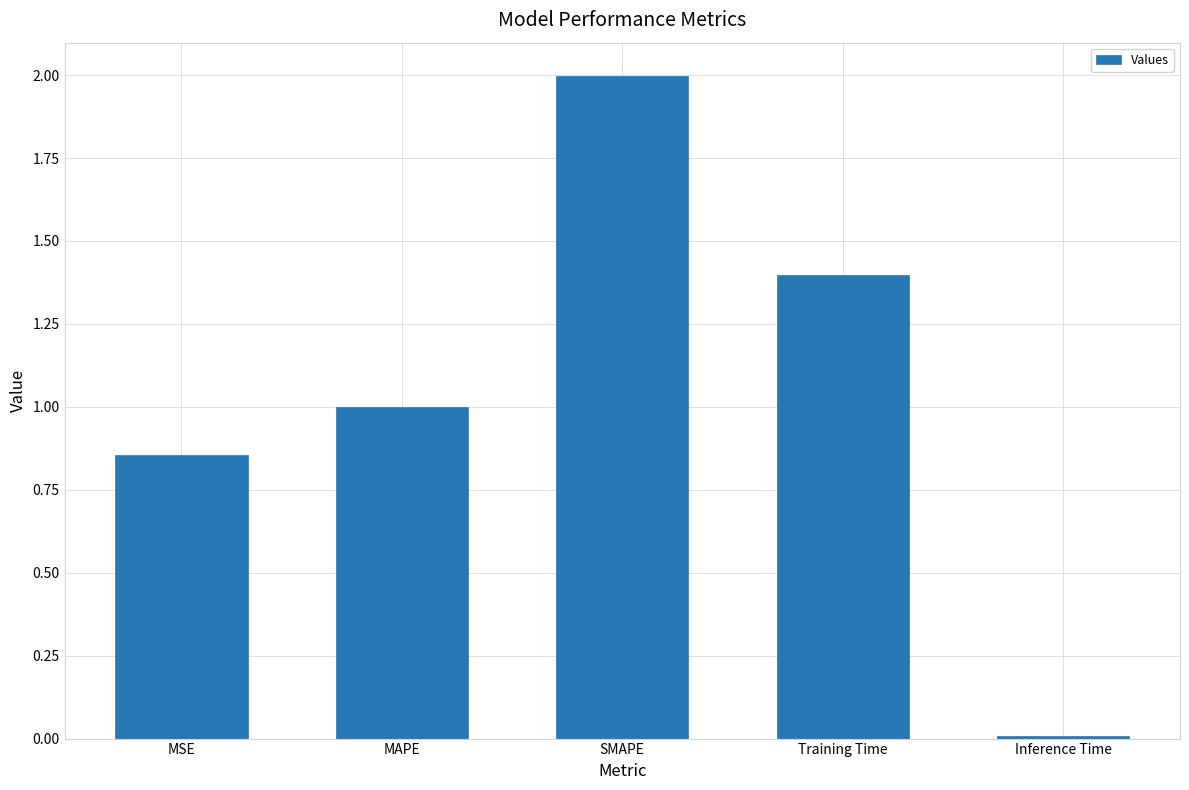

Which label corresponds to the smallest value in the chart?

Inference Time